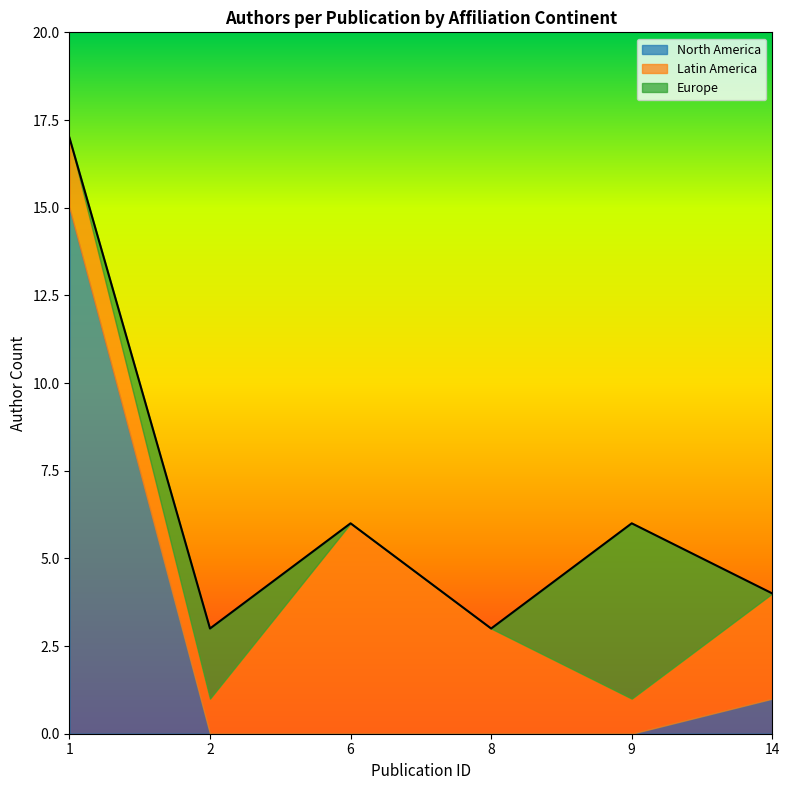

Does the chart display data point markers on the line(s)?

No